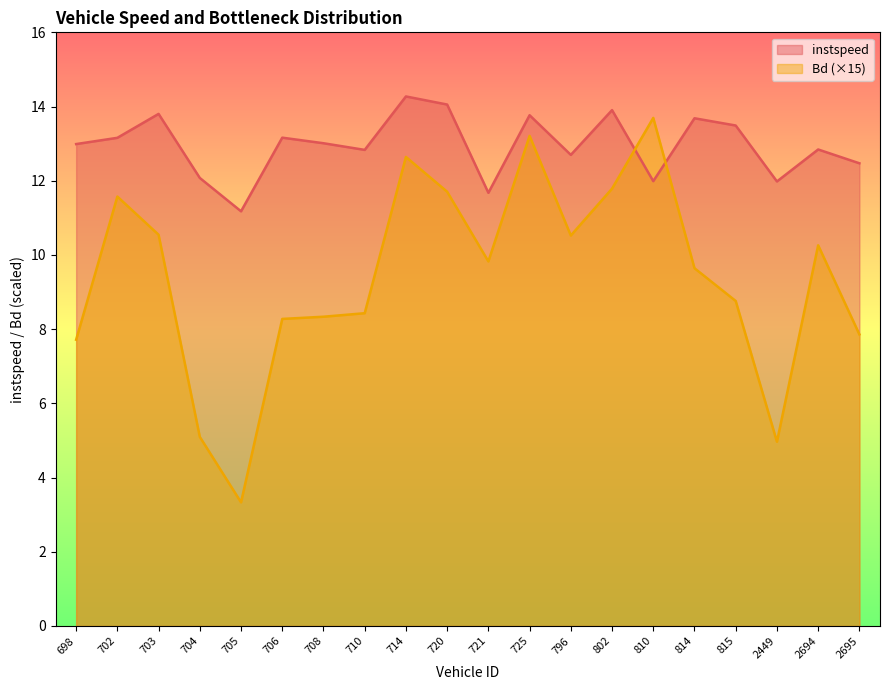

Rank the series by their average value, from highest to lowest.

instspeed, Bd (×15)